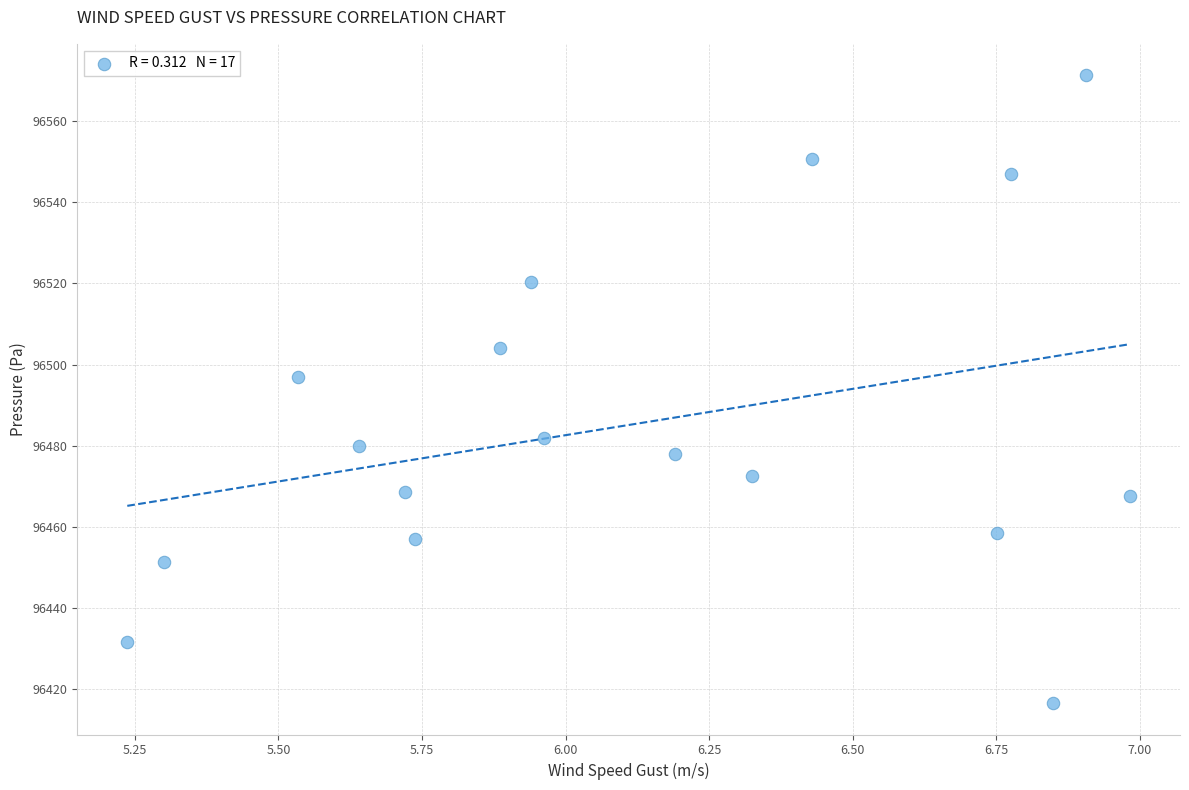

What Y value in the scatter plot is closest to 96493?

96497.0